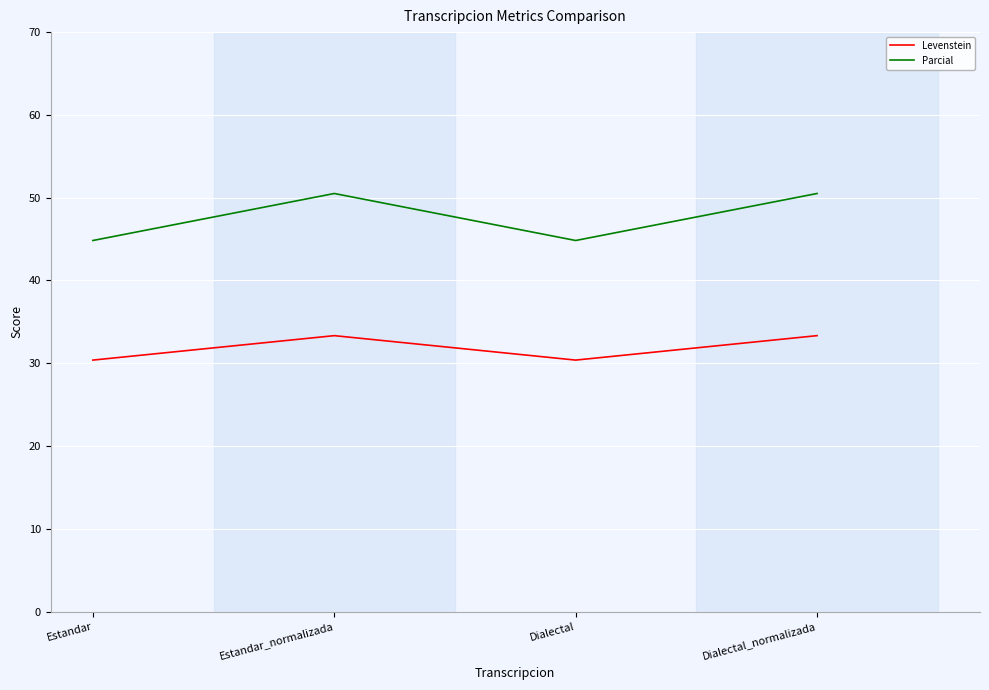

What position from the left is Dialectal?

3